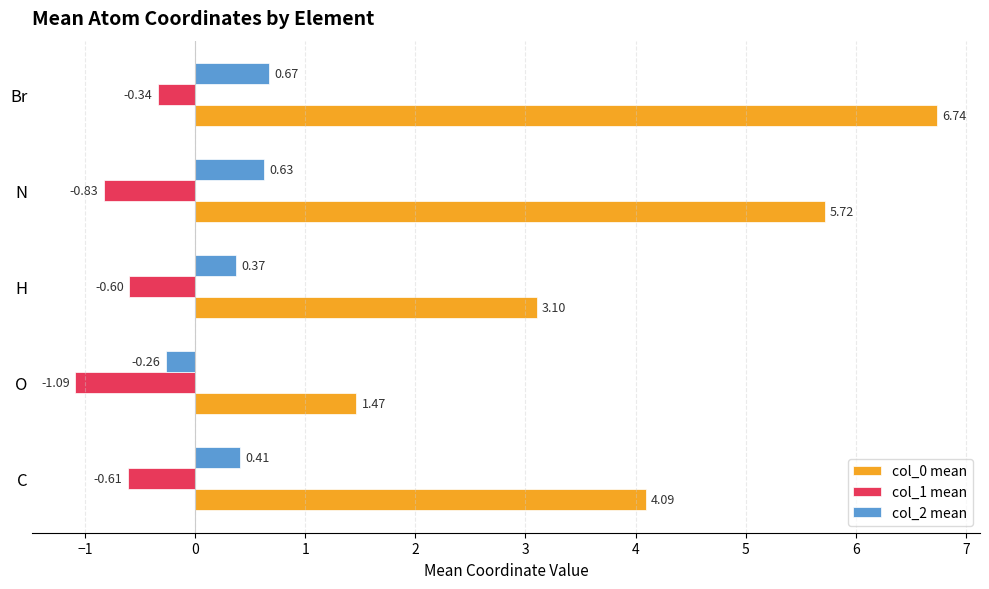

At how many categories does at least one series exceed 2?

4